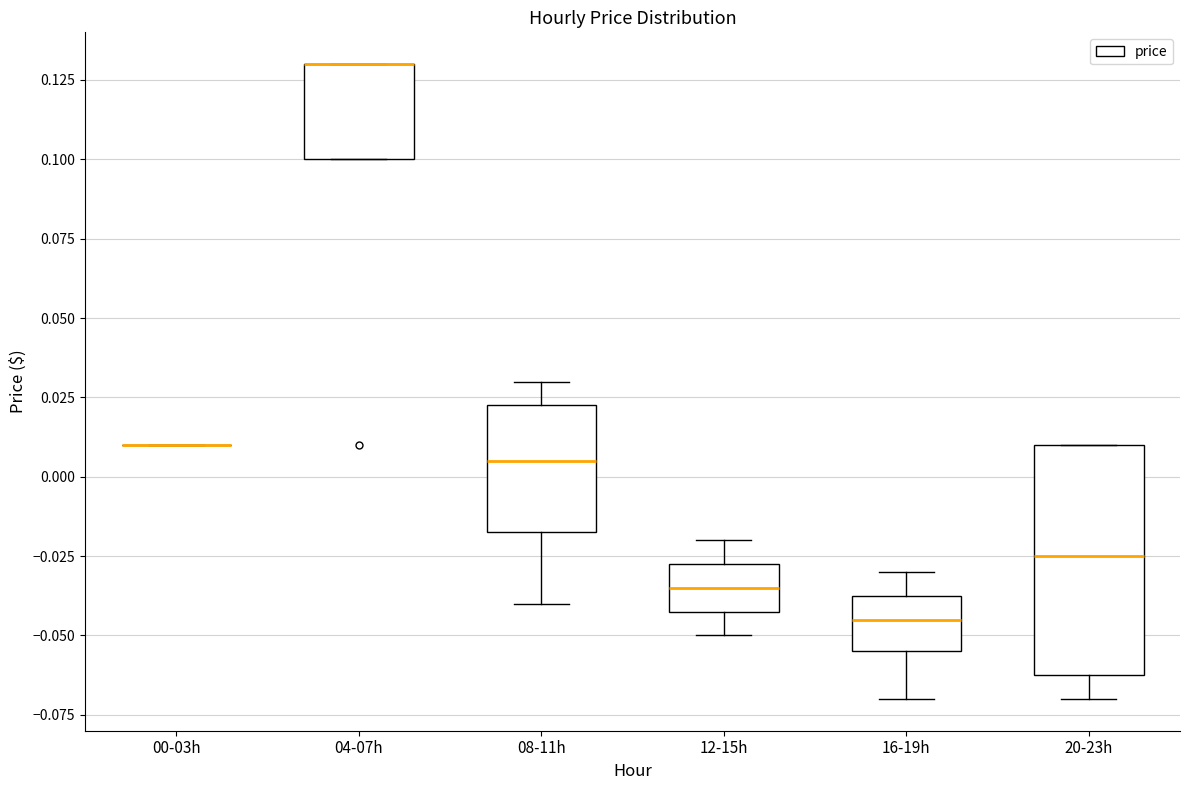

Reading left to right, transcribe this box plot: for each box, give where its median line is, the range the box spans, and where its two whiskers end, as read against the y-axis. The values are not printed on the chart, so give them approximately, as read against the axis.

00-03h: box collapsed to a line at 0.010, whiskers 0.010 to 0.010
04-07h: median 0.130 (drawn on the box's upper edge), box 0.100 to 0.130, whiskers 0.100 to 0.130
08-11h: median 0.005, box -0.015 to 0.025, whiskers -0.040 to 0.030
12-15h: median -0.035, box -0.040 to -0.025, whiskers -0.050 to -0.020
16-19h: median -0.045, box -0.055 to -0.035, whiskers -0.070 to -0.030
20-23h: median -0.025, box -0.060 to 0.010, whiskers -0.070 to 0.010